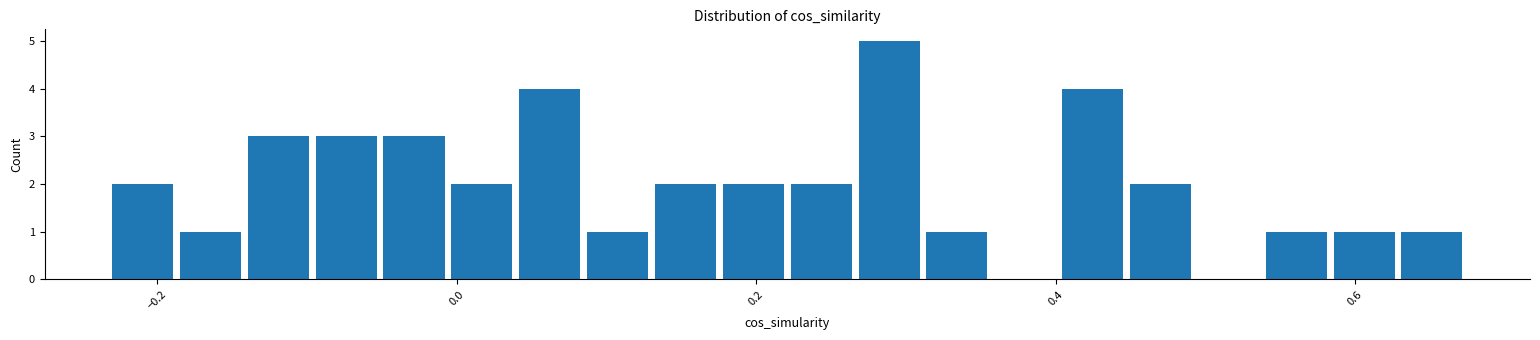

Around what value on the x-axis is the tallest bar? Give the approximate position of its centre, as read against the axis.

0.28